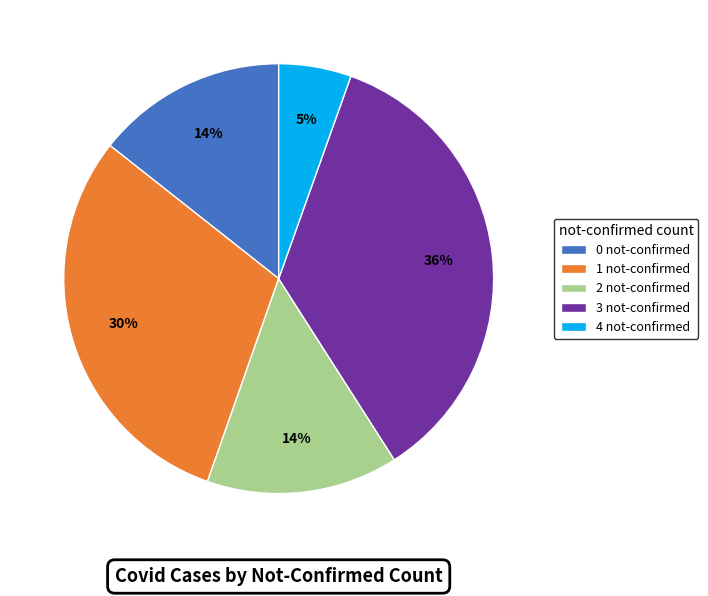

Do 4 not-confirmed and 2 not-confirmed together represent more than half of the pie?

No